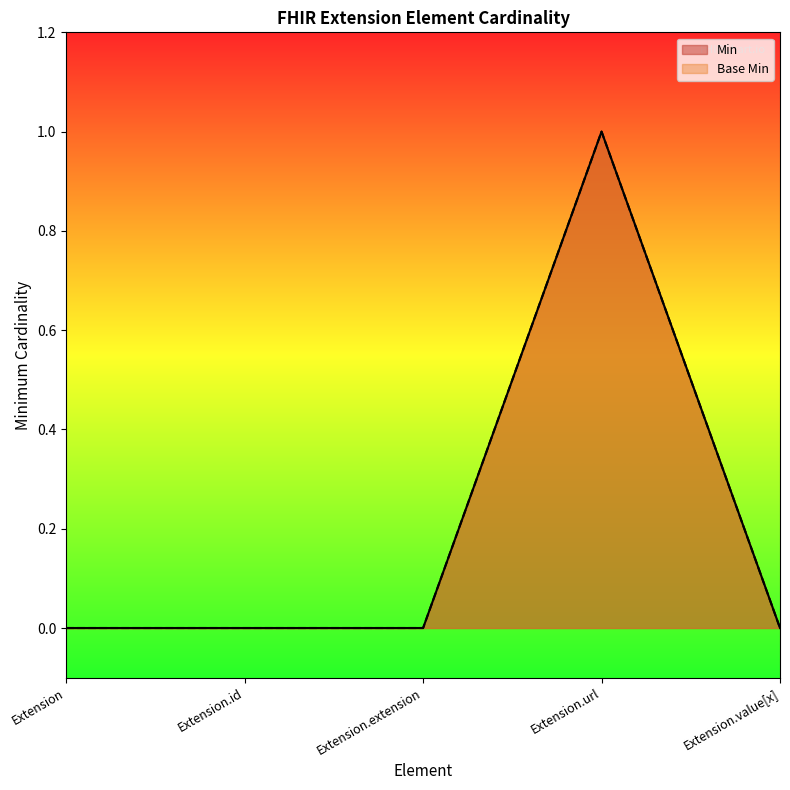

How many data points in Min are above 0?

1